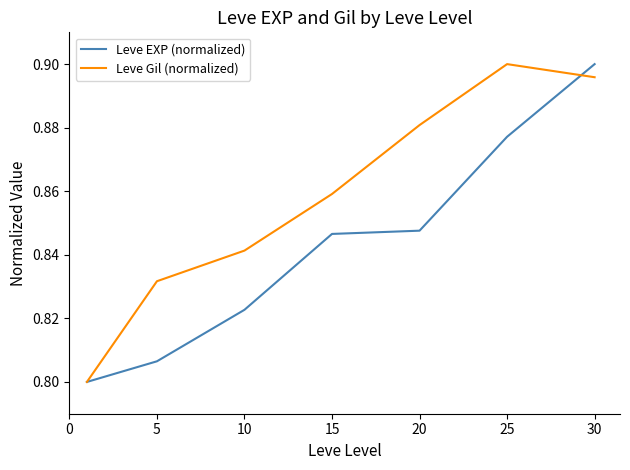

What is the sum of all Leve EXP (normalized) values?

5.9